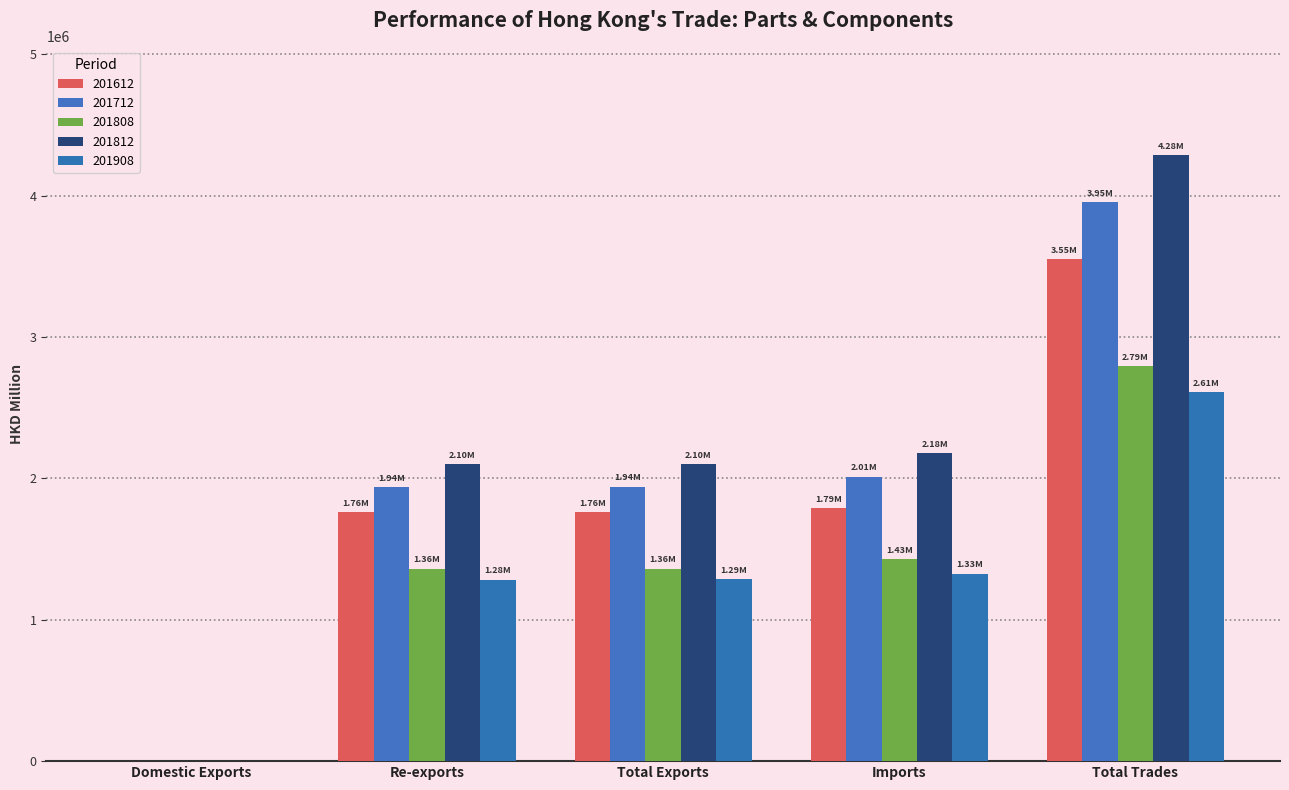

Which has a higher value, Domestic Exports or Total Trades?

Total Trades